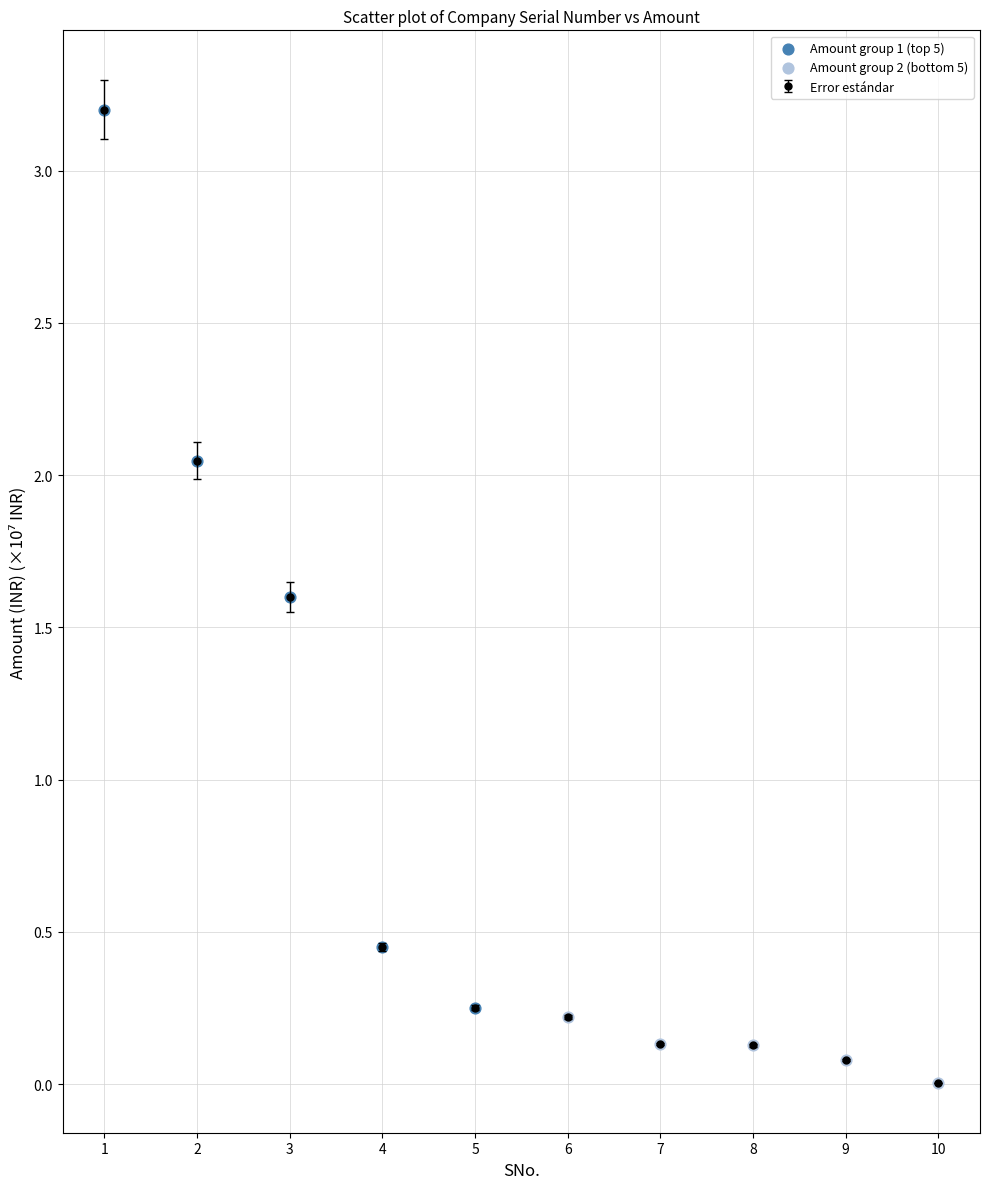

Which has a higher value, 3 or 9?

3